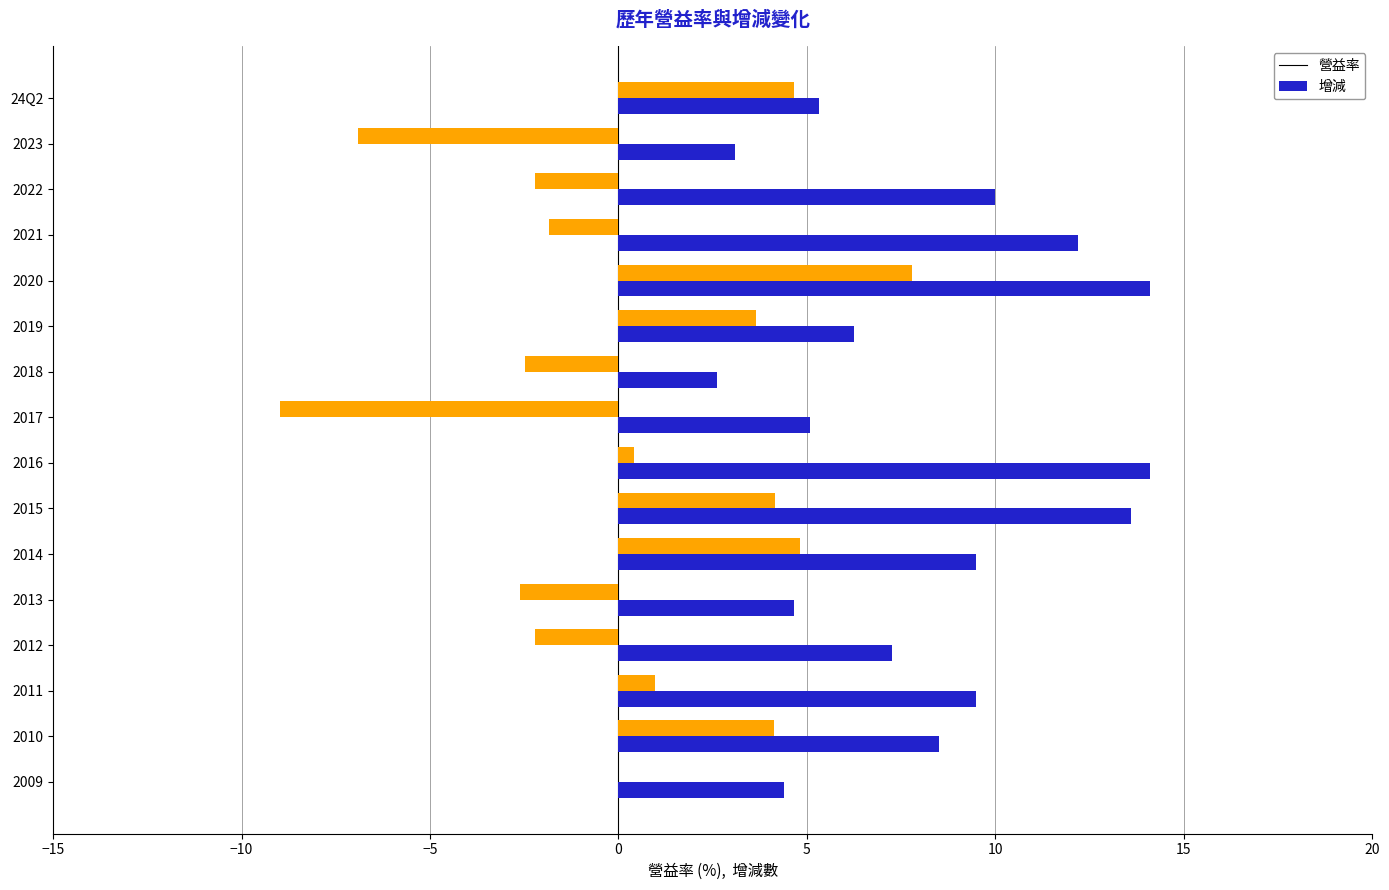

At which category is the sum across all series the highest?

2020